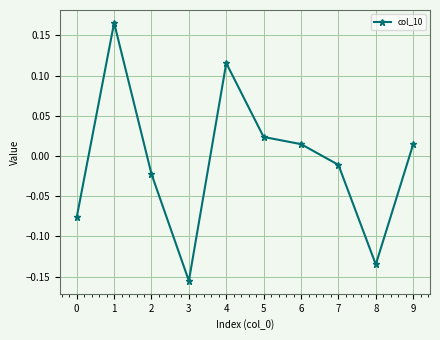

Where does the data first go above 0?

1